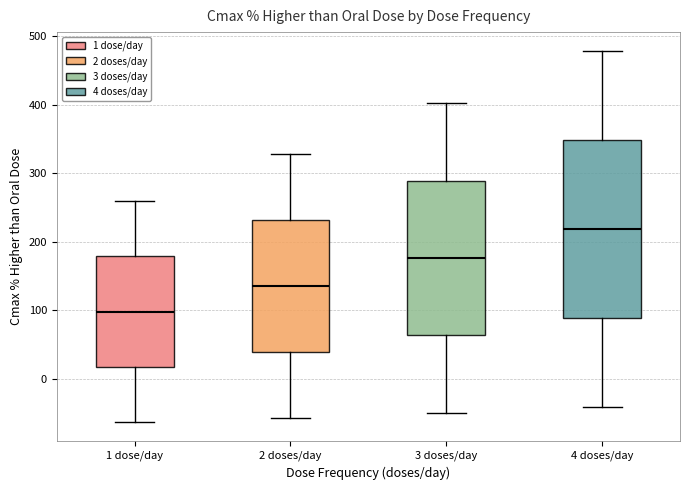

Comparing the boxes themselves (not the whiskers), which one is the tallest?

4 doses/day